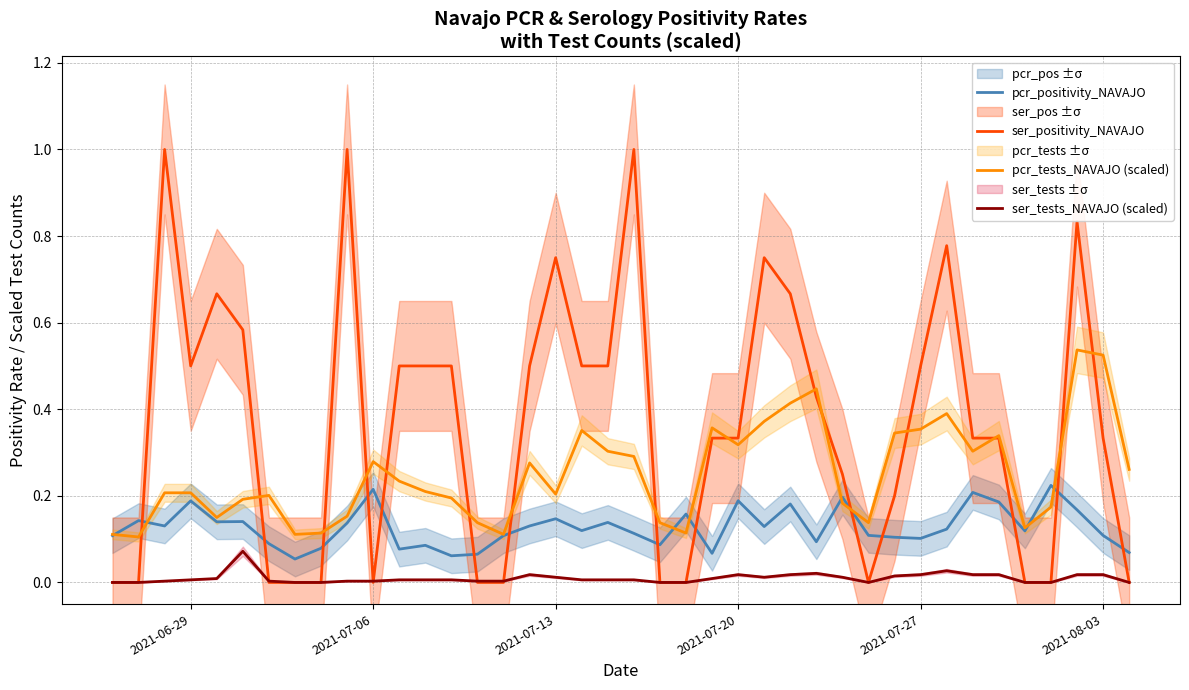

Reading left to right, list all the values displayed in this chart.

pcr_positivity_NAVAJO: 0.1	0.1	0.1	0.2	0.1	0.1	0.1	0.1	0.1	0.1	0.2	0.1	0.1	0.1	0.1	0.1	0.1	0.1	0.1	0.1	0.1	0.1	0.2	0.1	0.2	0.1	0.2	0.1	0.2	0.1	0.1	0.1	0.1	0.2	0.2	0.1	0.2	0.2	0.1	0.1
ser_positivity_NAVAJO: 0.0	0.0	1.0	0.5	0.7	0.6	0.0	0.0	0.0	1.0	0.0	0.5	0.5	0.5	0.0	0.0	0.5	0.8	0.5	0.5	1.0	0.0	0.0	0.3	0.3	0.8	0.7	0.4	0.2	0.0	0.2	0.5	0.8	0.3	0.3	0.0	0.0	0.8	0.3	0.0
pcr_tests_NAVAJO (scaled): 0.1	0.1	0.2	0.2	0.1	0.2	0.2	0.1	0.1	0.2	0.3	0.2	0.2	0.2	0.1	0.1	0.3	0.2	0.4	0.3	0.3	0.1	0.1	0.4	0.3	0.4	0.4	0.4	0.2	0.1	0.3	0.4	0.4	0.3	0.3	0.1	0.2	0.5	0.5	0.3
ser_tests_NAVAJO (scaled): 0.0	0.0	0.0	0.0	0.0	0.1	0.0	0.0	0.0	0.0	0.0	0.0	0.0	0.0	0.0	0.0	0.0	0.0	0.0	0.0	0.0	0.0	0.0	0.0	0.0	0.0	0.0	0.0	0.0	0.0	0.0	0.0	0.0	0.0	0.0	0.0	0.0	0.0	0.0	0.0